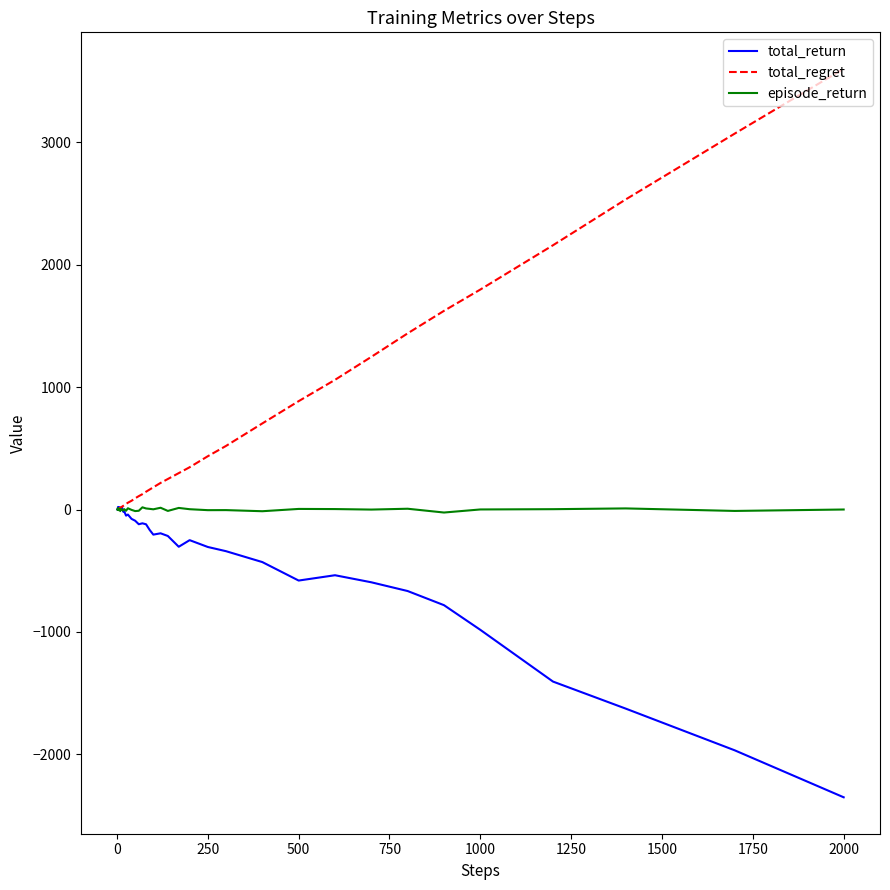

What is the minimum value shown in the chart?

-2350.9